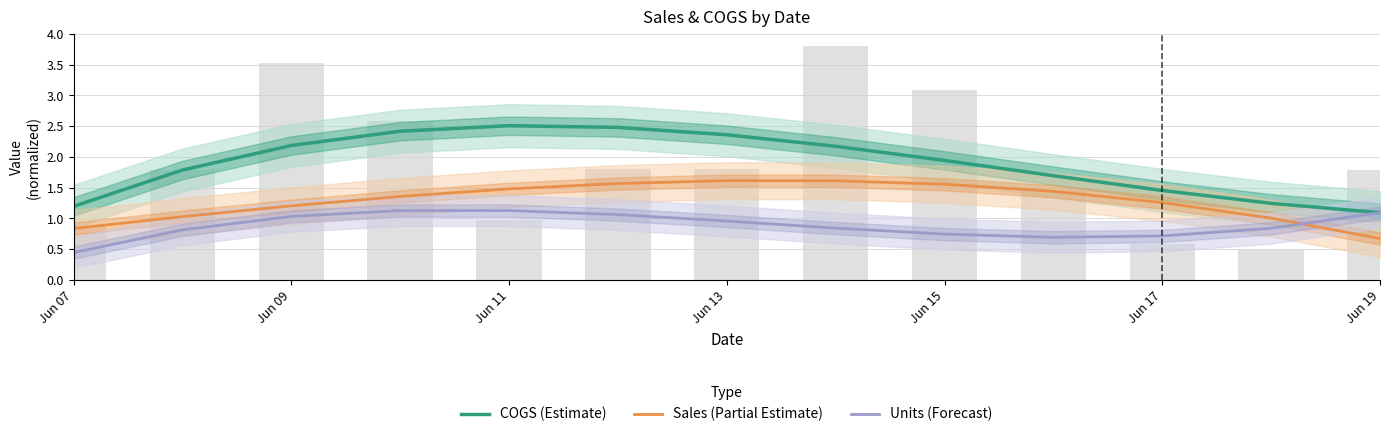

Which series has the largest total across all categories?

COGS (Estimate)